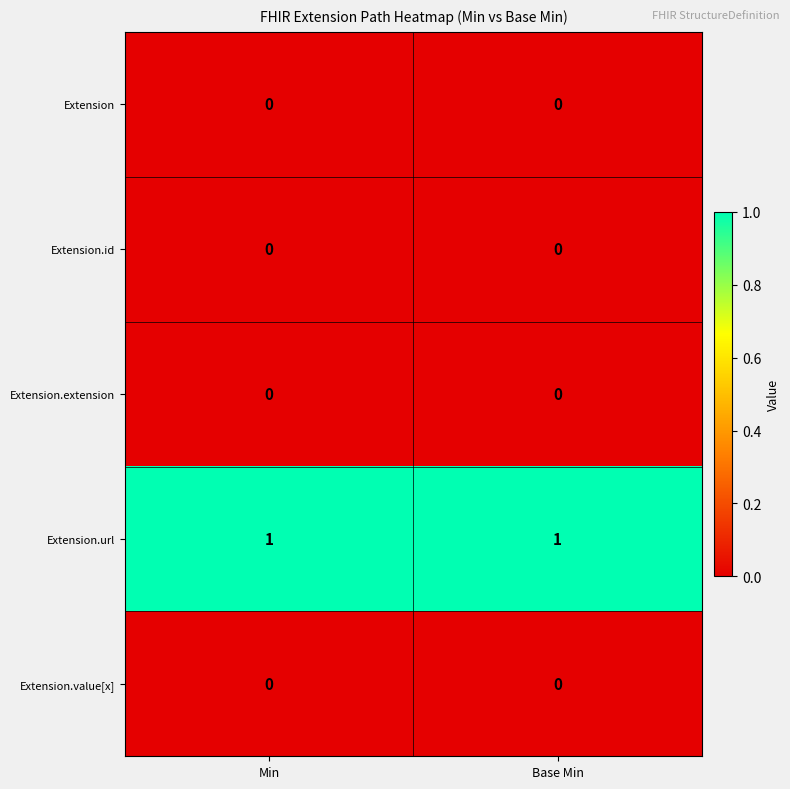

Reading left to right, list all the values displayed in this chart.

Extension: Min=0	Base Min=0
Extension.id: Min=0	Base Min=0
Extension.extension: Min=0	Base Min=0
Extension.url: Min=1	Base Min=1
Extension.value[x]: Min=0	Base Min=0